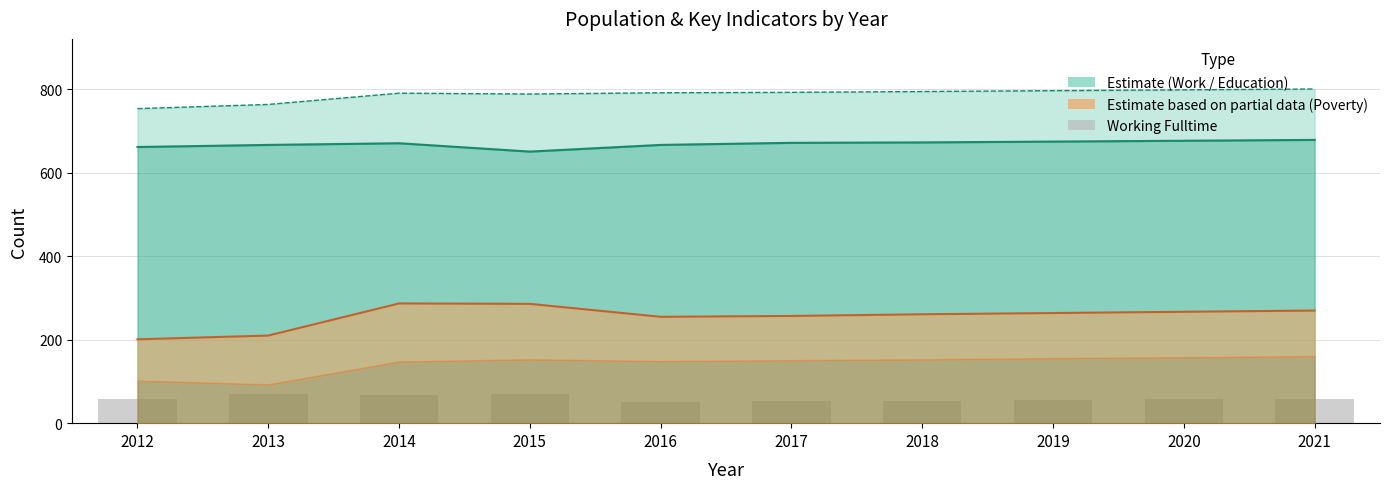

What is the change in value from 2016 to 2018?

+2